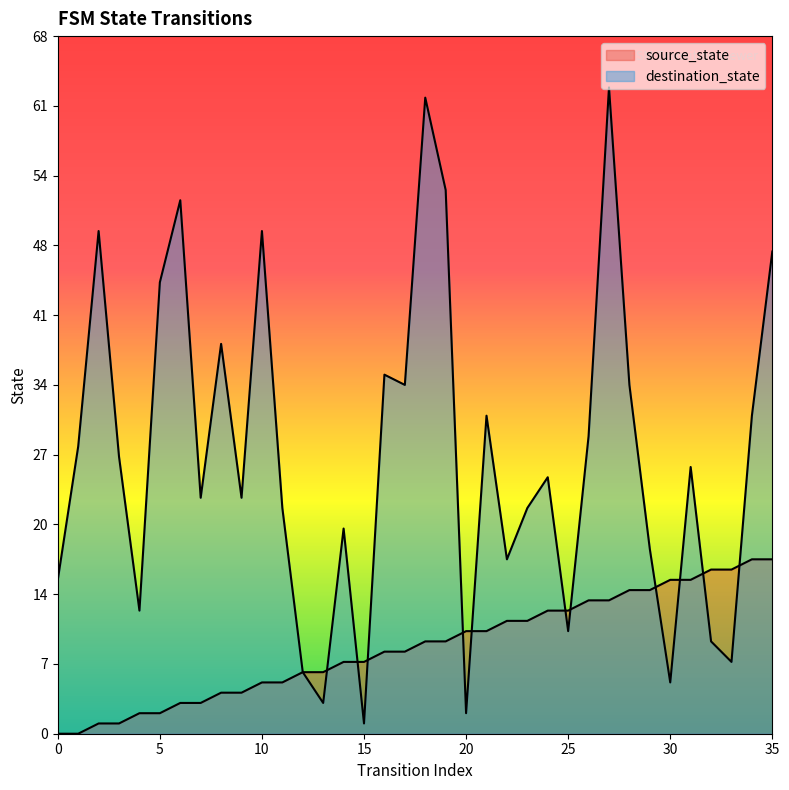

What is the value of the destination_state point at the 23rd from the left?

17